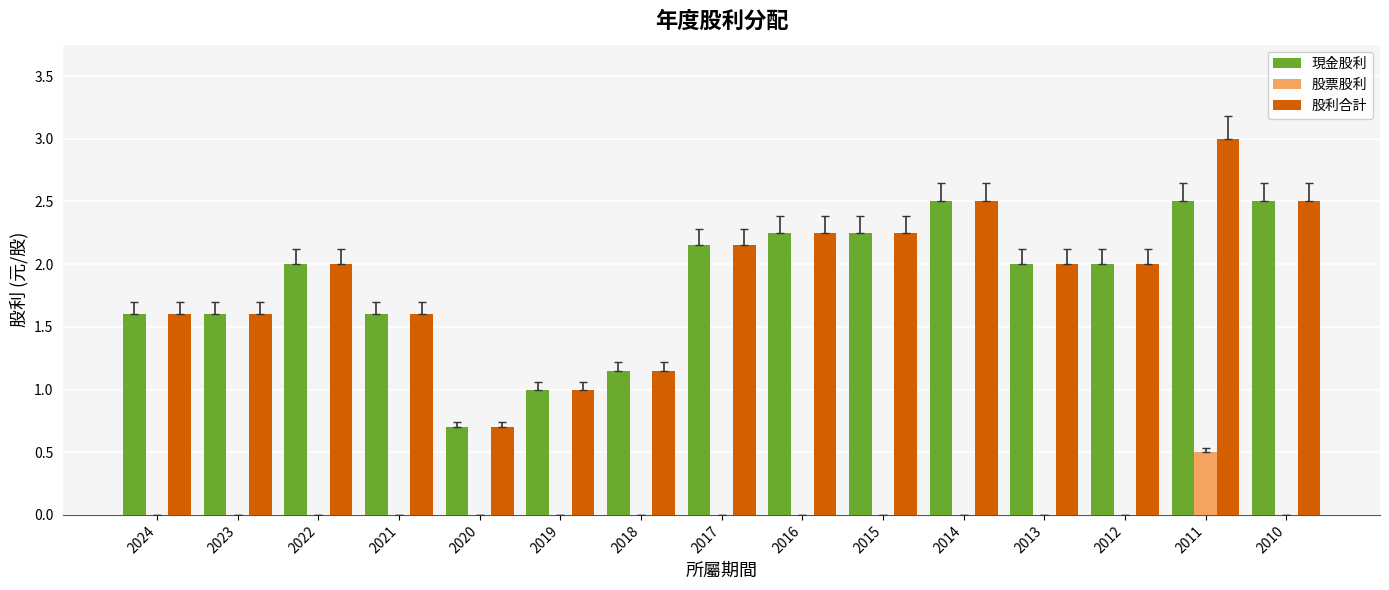

True or false: 股票股利 has a value of 0.0 at 2010.

True